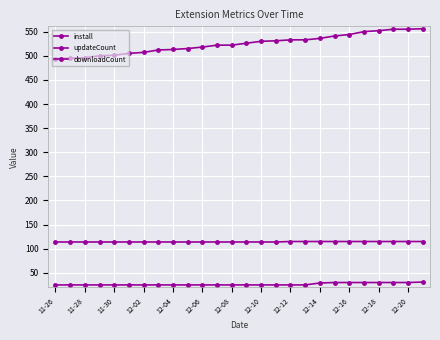

True or false: downloadCount has more than 1 points higher than both neighbors.

False